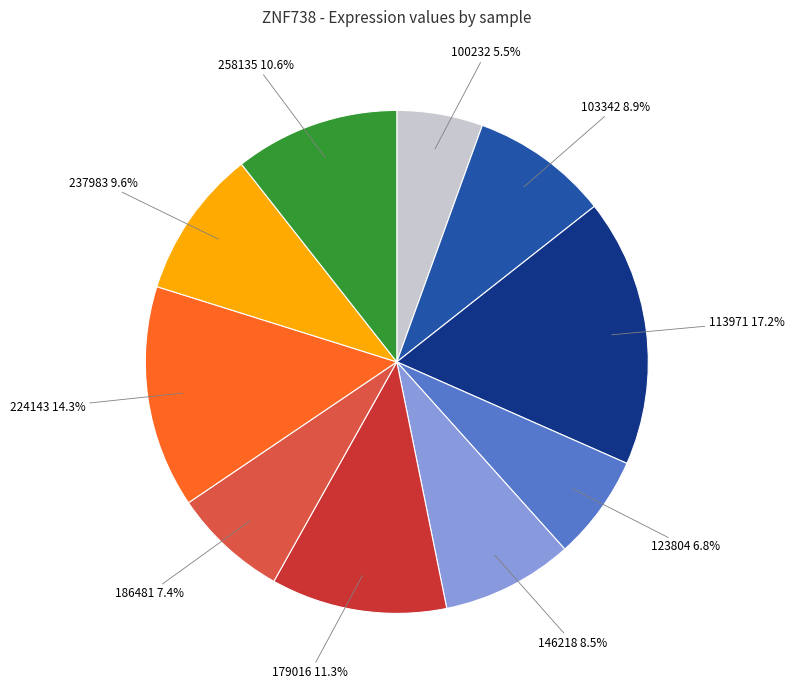

Is there any slice that represents more than half of the pie?

No